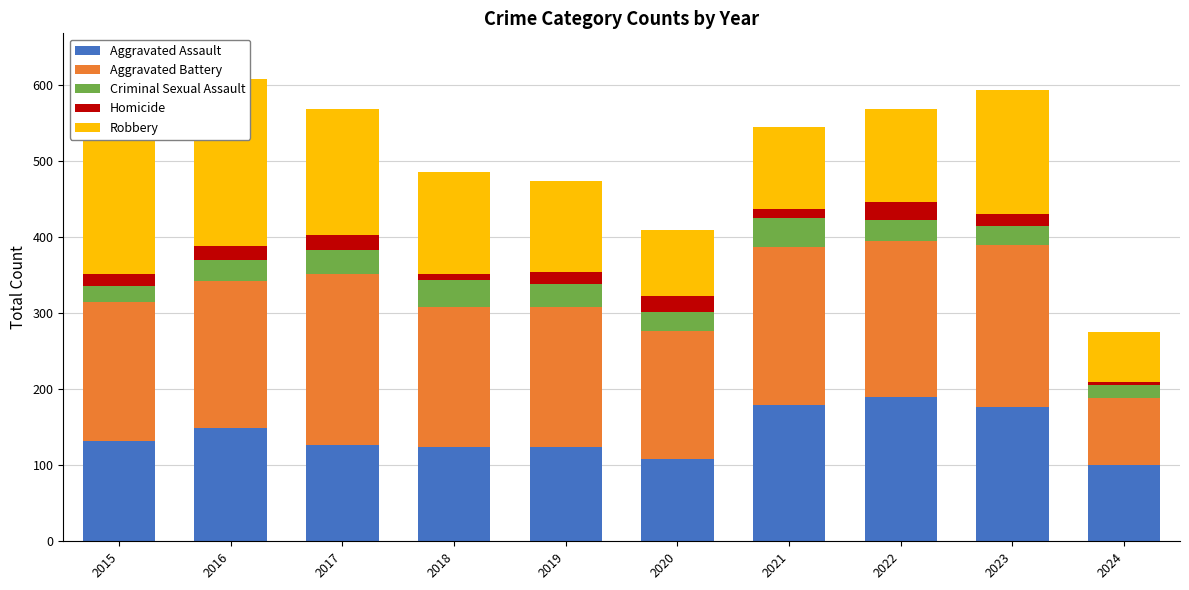

Rank the series at 2020 from highest to lowest value.

Aggravated Battery, Aggravated Assault, Robbery, Criminal Sexual Assault, Homicide